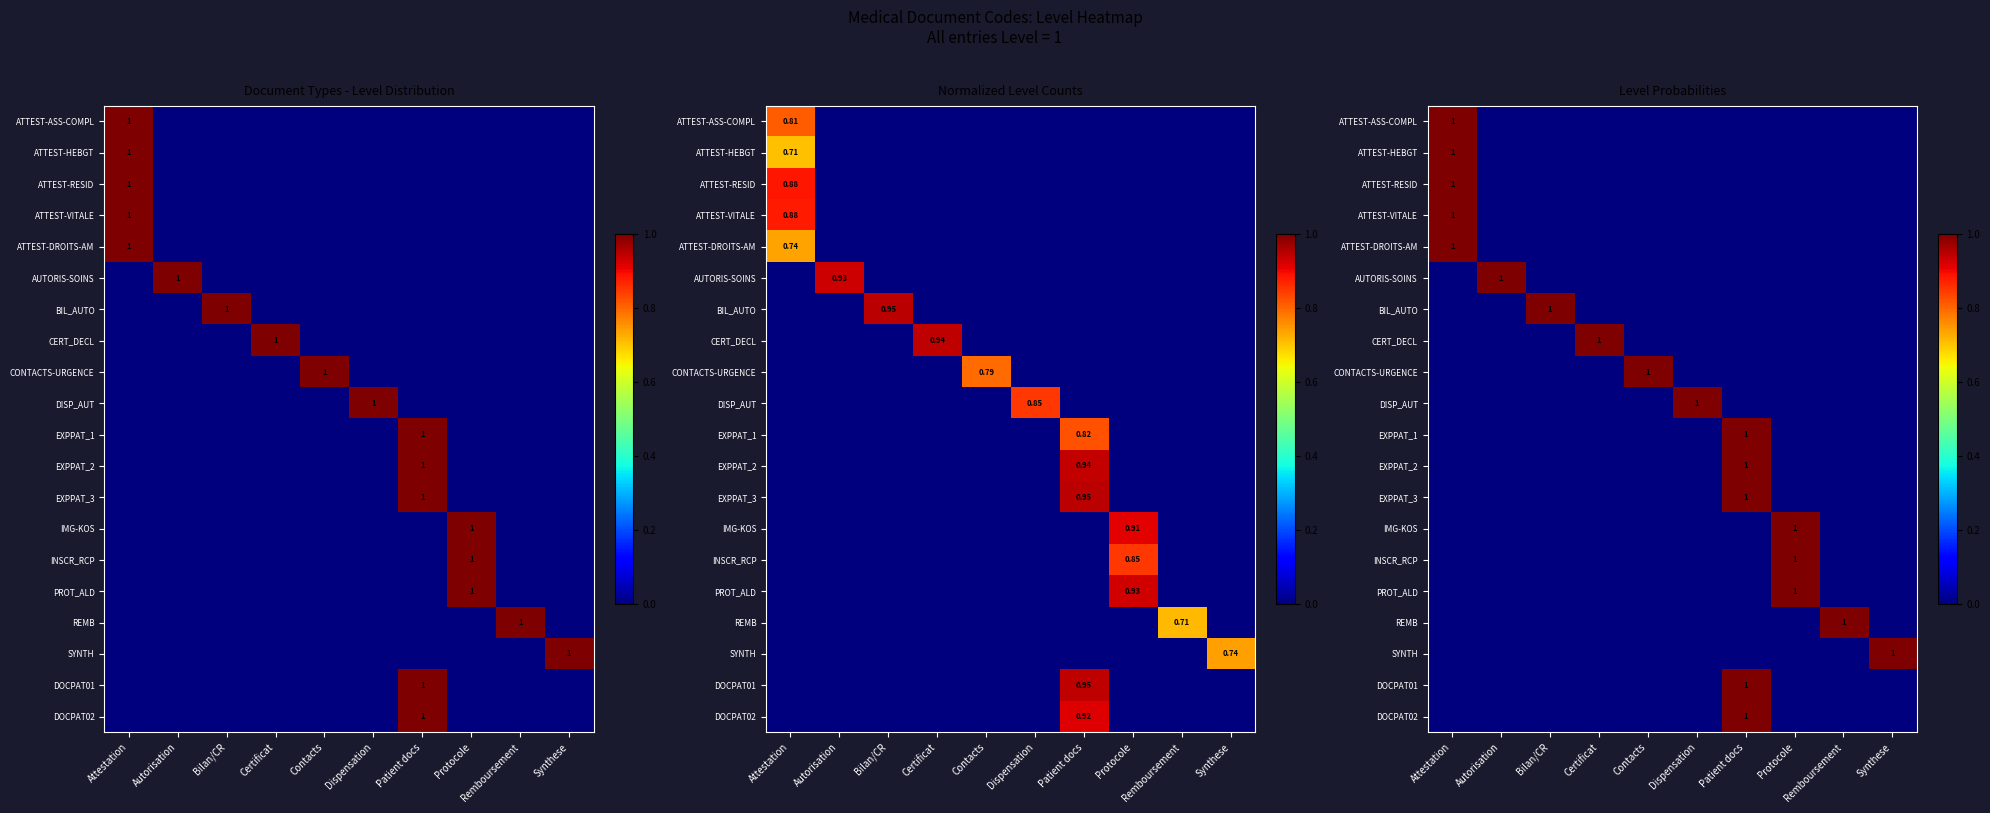

Which has a higher value, Remboursement or Attestation?

Attestation